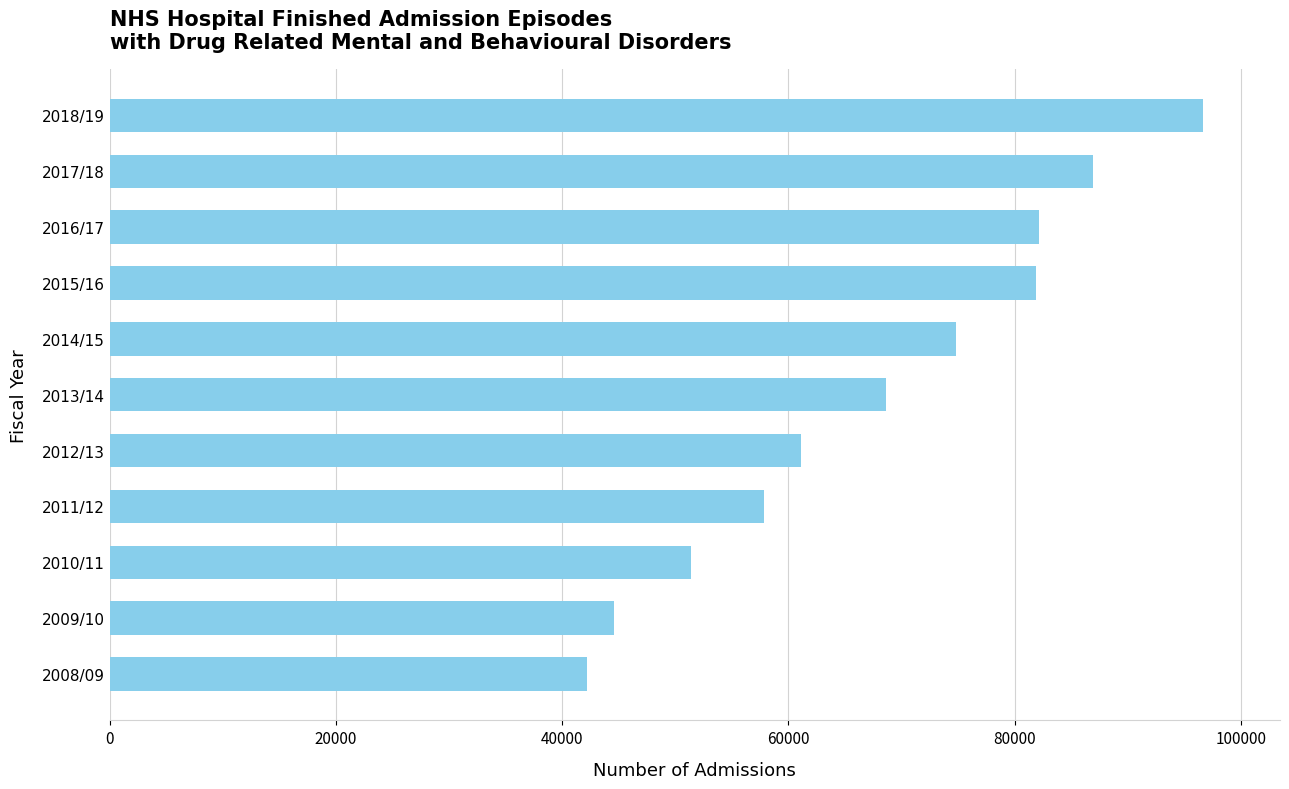

What is the difference between the maximum and minimum values?

54535